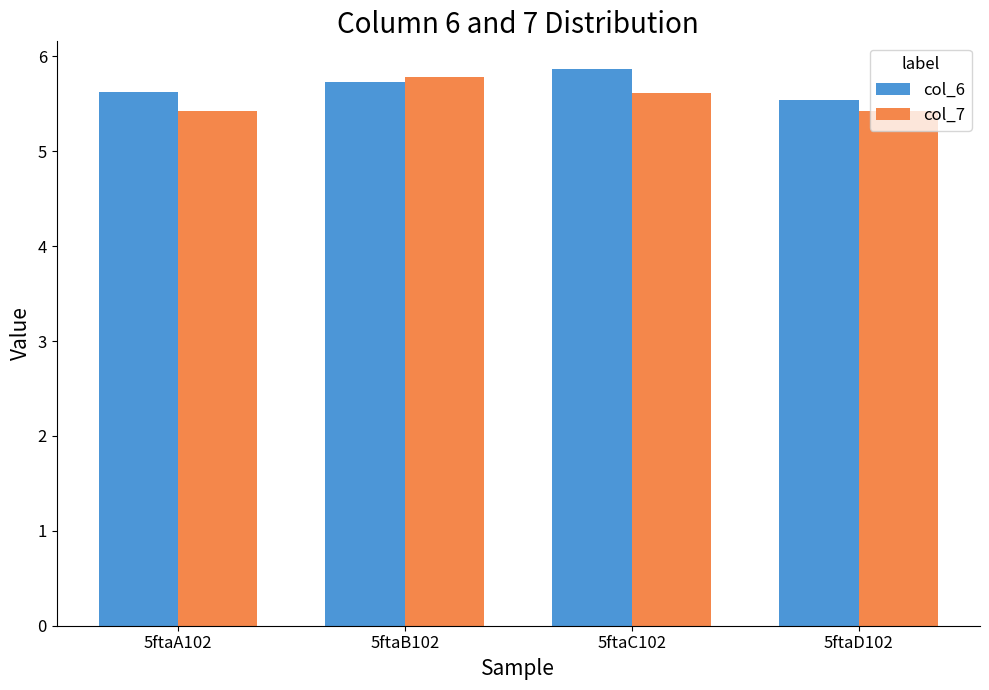

List the series in order of their peak value, highest first.

col_6, col_7